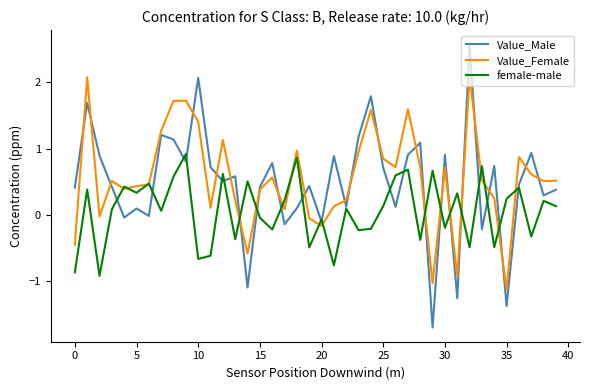

What is the average value of the Value_Male series?

0.5